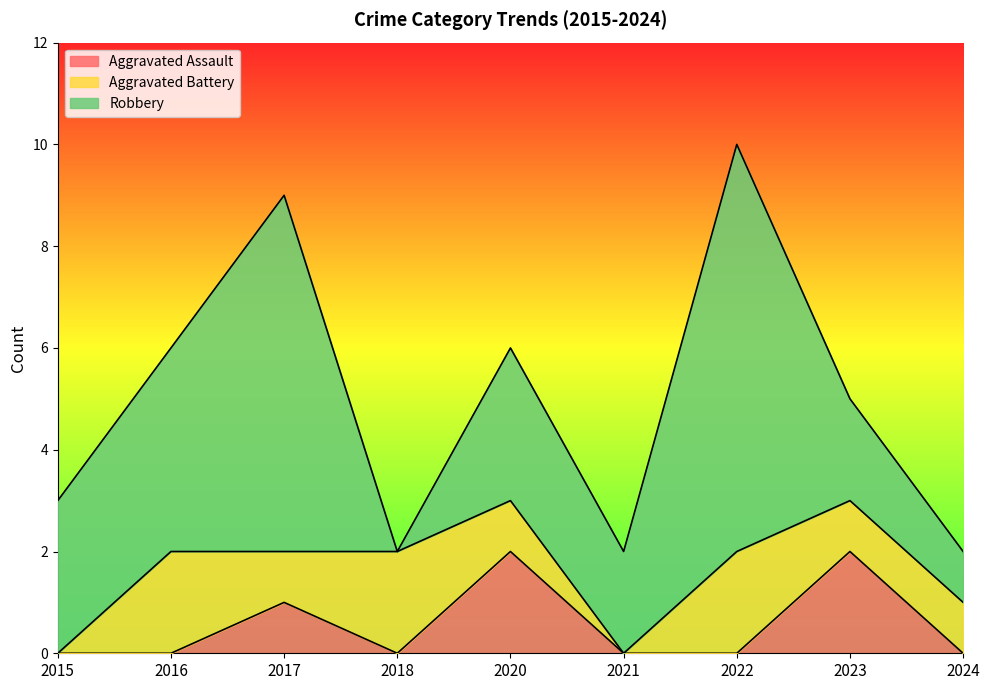

List the series in order of their peak value, highest first.

Robbery, Aggravated Assault, Aggravated Battery